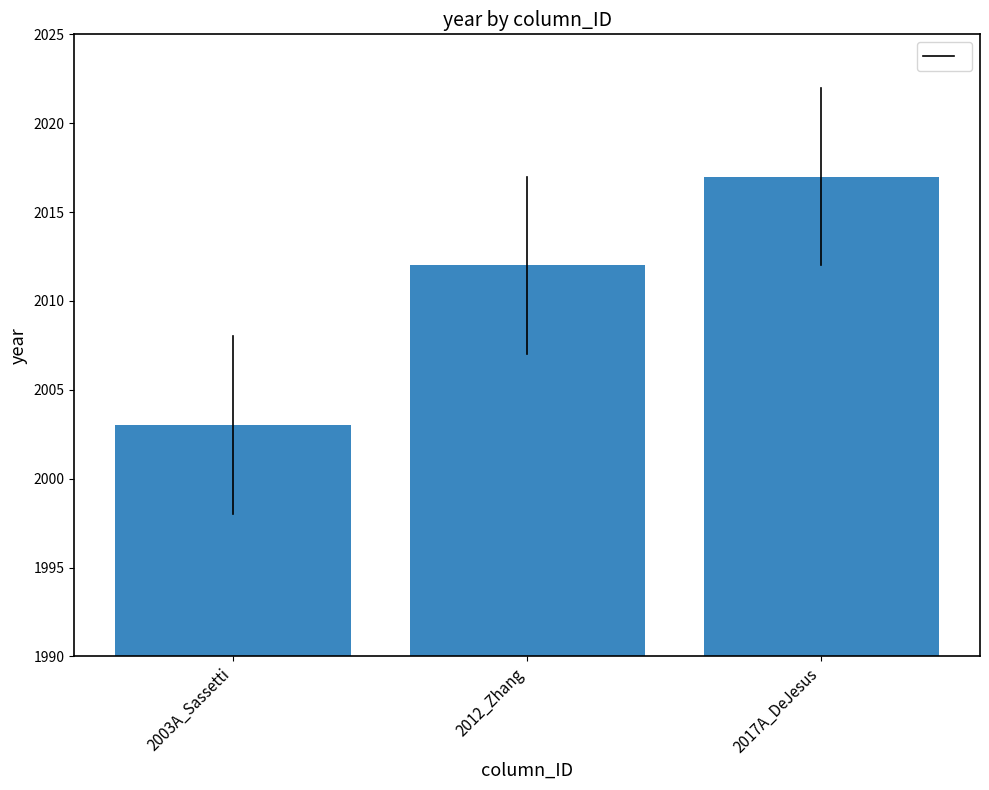

What is the label of the 1st bar from the left?

2003A_Sassetti